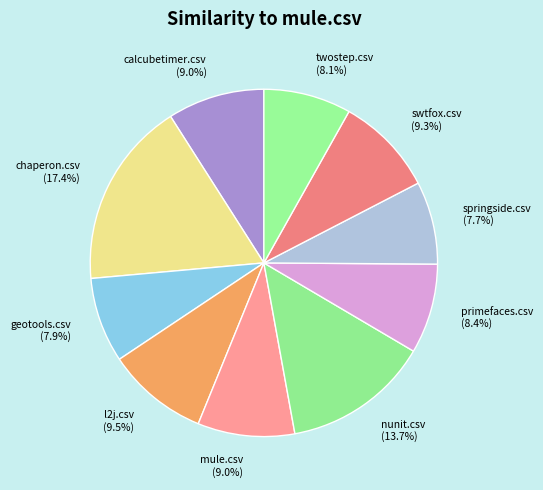

Between l2j.csv and twostep.csv, which is larger?

l2j.csv